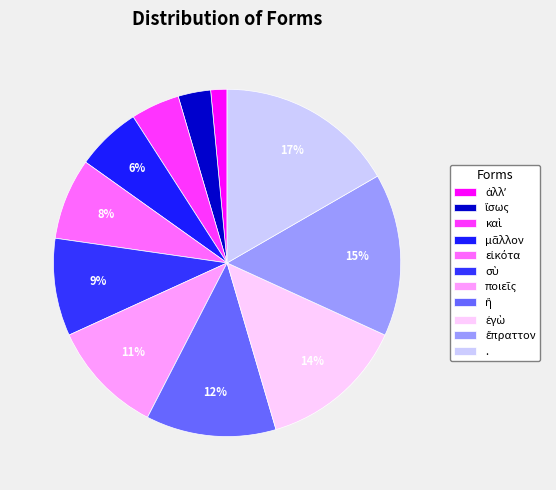

Does any single category account for the majority?

No